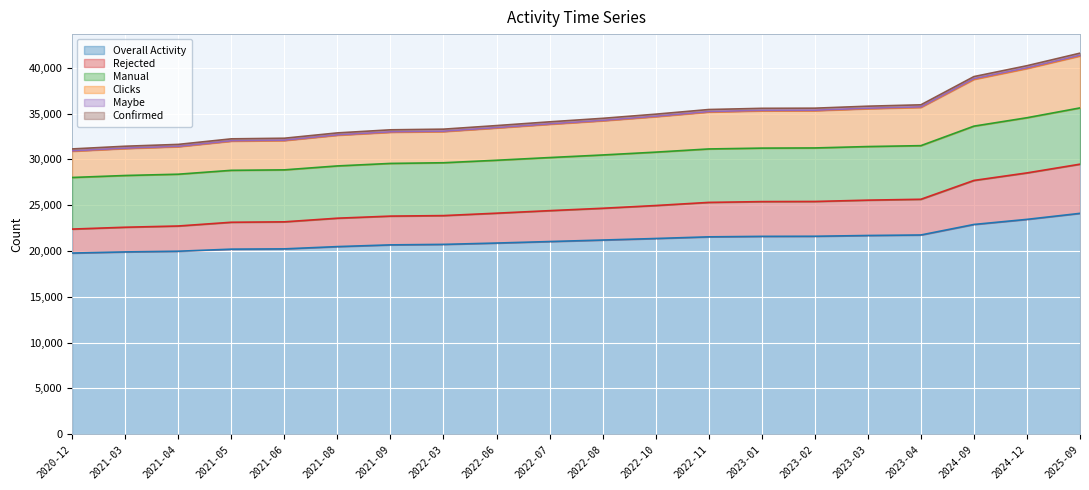

True or false: Rejected and Overall Activity intersect in this chart.

False